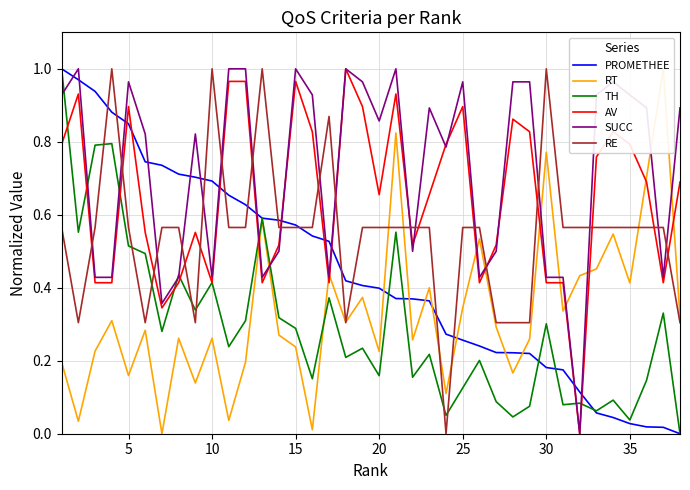

How many values in the PROMETHEE series exceed 0?

37